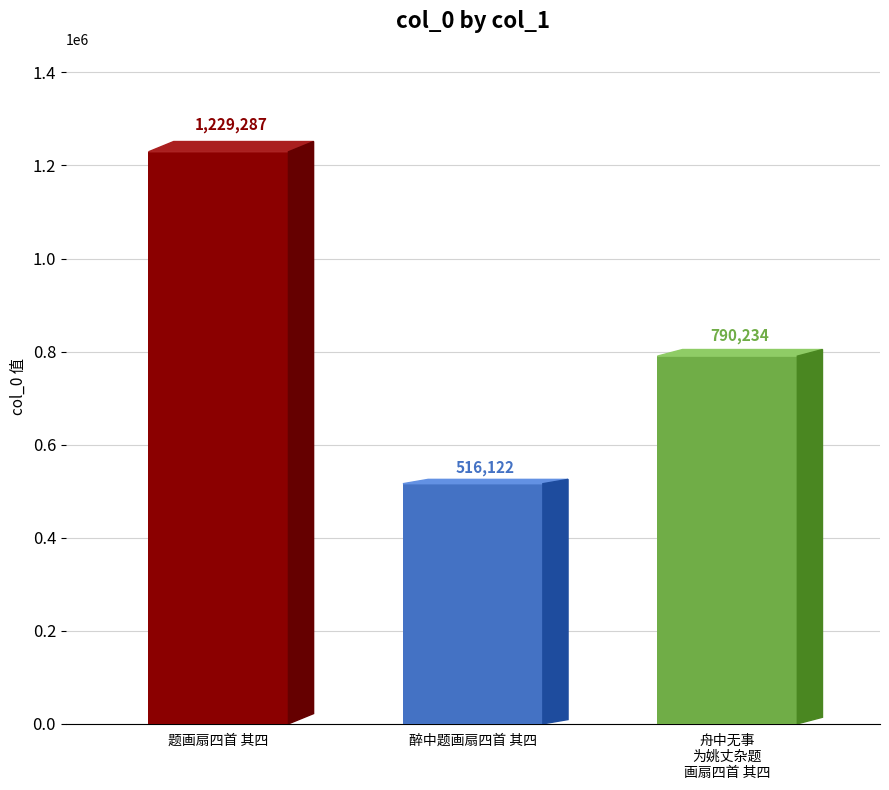

What is the change in value from 题画扇四首 其四 to 醉中题画扇四首 其四?

-713165